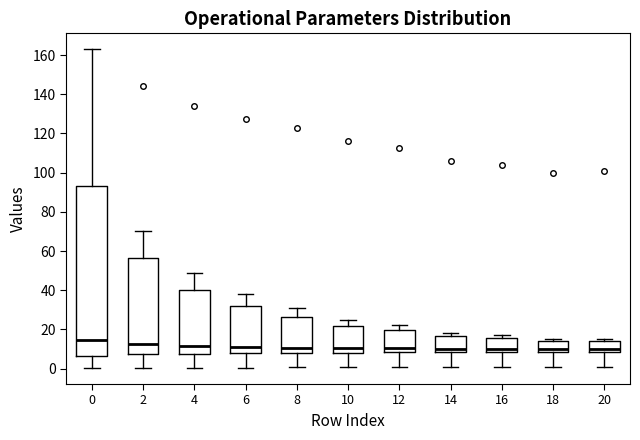

Reading left to right, read every box against the y-axis: the position of its median line, the range the box covers, and the ends of its whiskers. The values are not printed on the chart, so give them approximately, as read against the axis.

0: median 14, box 6 to 94, whiskers 0 to 162
2: median 12, box 8 to 56, whiskers 0 to 70
4: median 12, box 8 to 40, whiskers 0 to 50
6: median 12, box 8 to 32, whiskers 0 to 38
8: median 10, box 8 to 26, whiskers 0 to 32
10: median 10, box 8 to 22, whiskers 0 to 26
12: median 10, box 8 to 20, whiskers 0 to 22
14: median 10, box 8 to 16, whiskers 0 to 18
16: median 10, box 8 to 16, whiskers 0 to 18
18: median 10, box 8 to 14, whiskers 0 to 16
20: median 10, box 8 to 14, whiskers 0 to 16